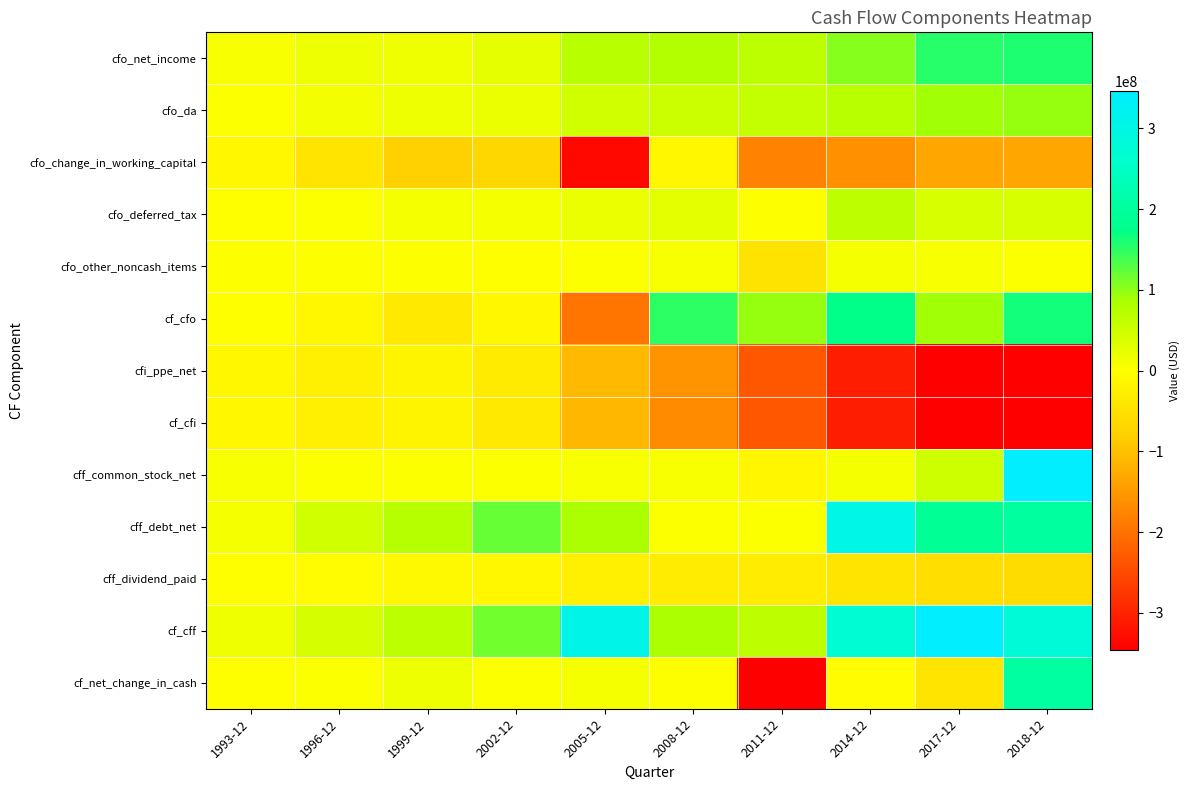

List the series in order of their peak value, highest first.

cff_common_stock_net, cf_cff, cff_debt_net, cf_net_change_in_cash, cf_cfo, cfo_net_income, cfo_da, cfo_deferred_tax, cfo_other_noncash_items, cff_dividend_paid, cf_cfi, cfi_ppe_net, cfo_change_in_working_capital